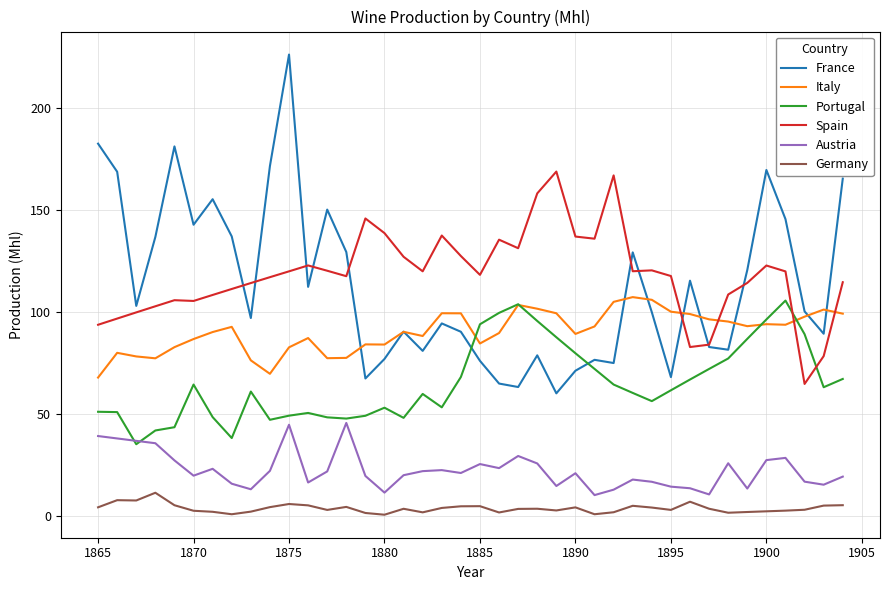

True or false: Spain and Germany intersect in this chart.

False